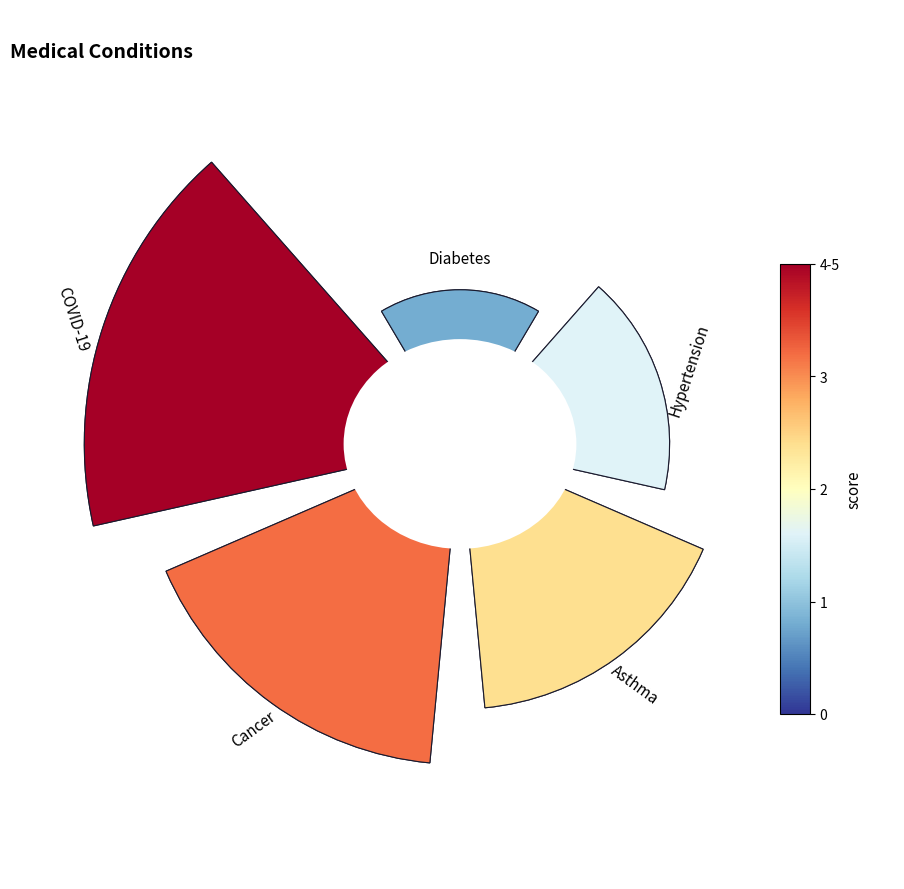

Rank the categories by value from lowest to highest.

Diabetes, Hypertension, Asthma, Cancer, COVID-19